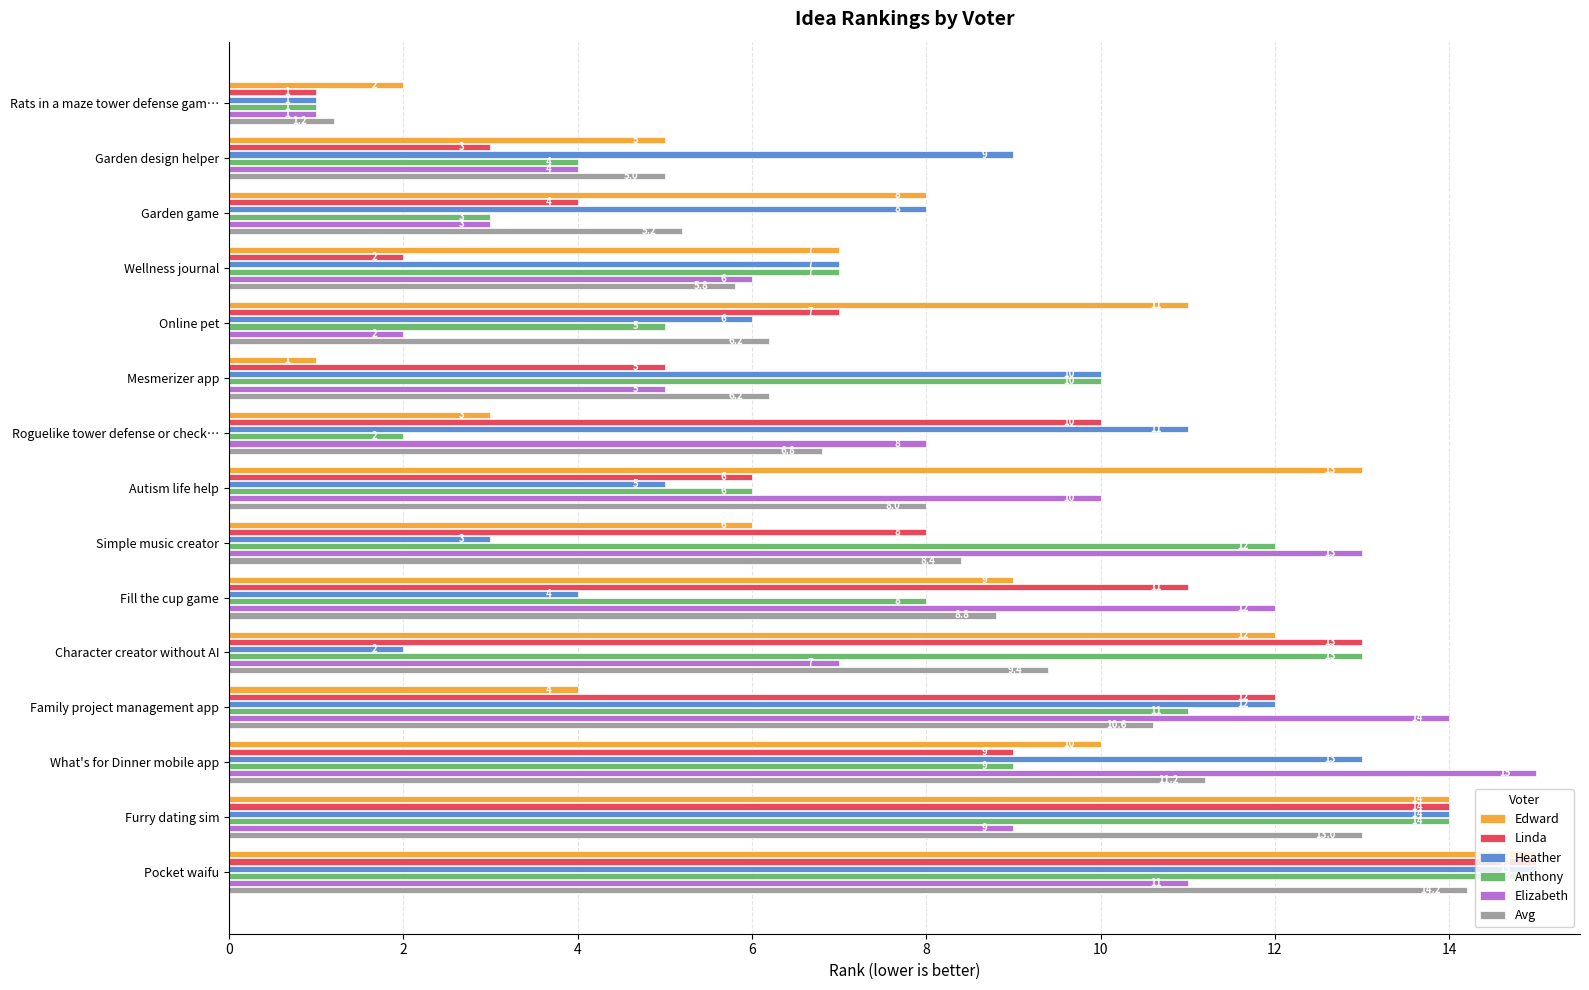

What is the greatest value displayed?

15.0